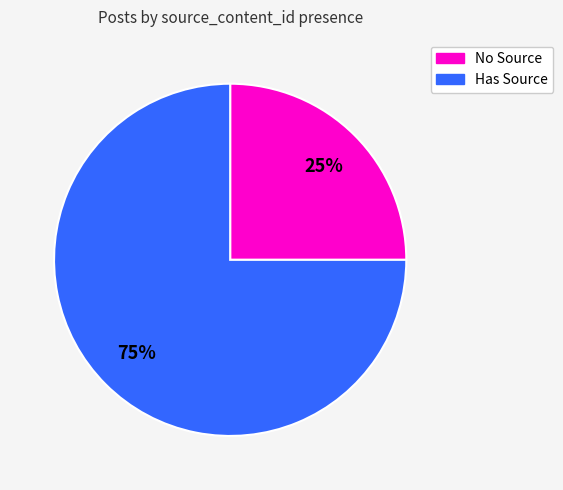

Does any single category account for the majority?

Yes